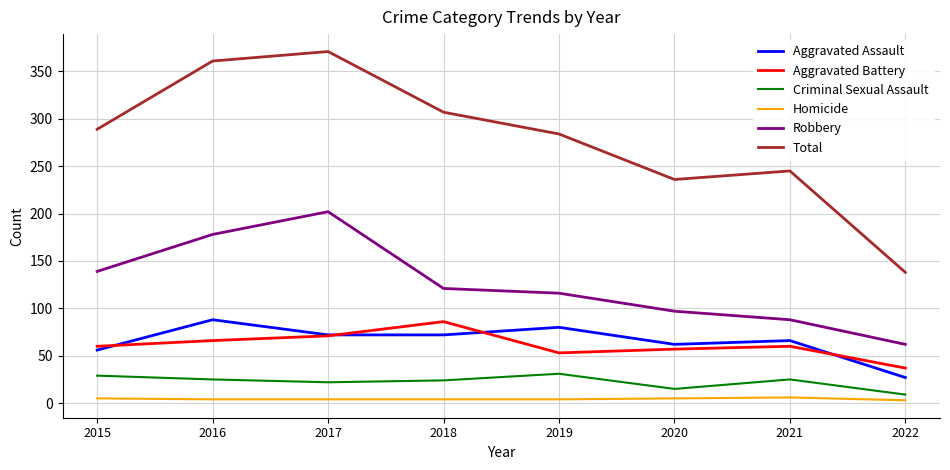

In Total, how many points are lower than both neighbors (excluding endpoints)?

1